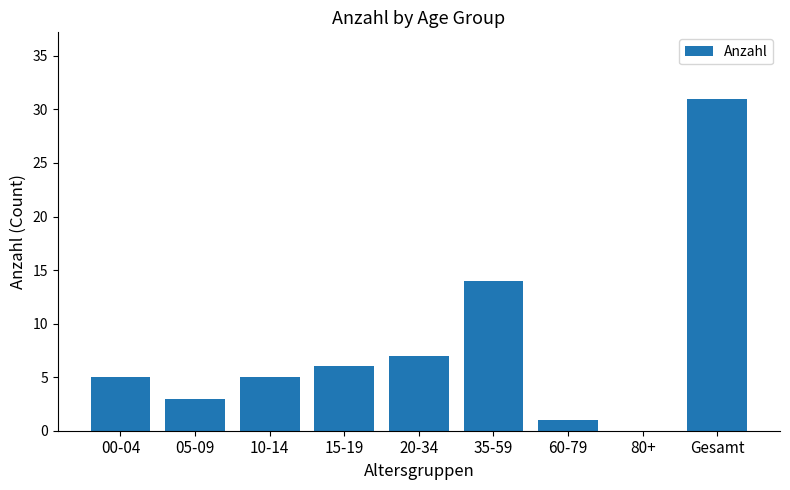

What is the sum of the values at 20-34 and 15-19?

13